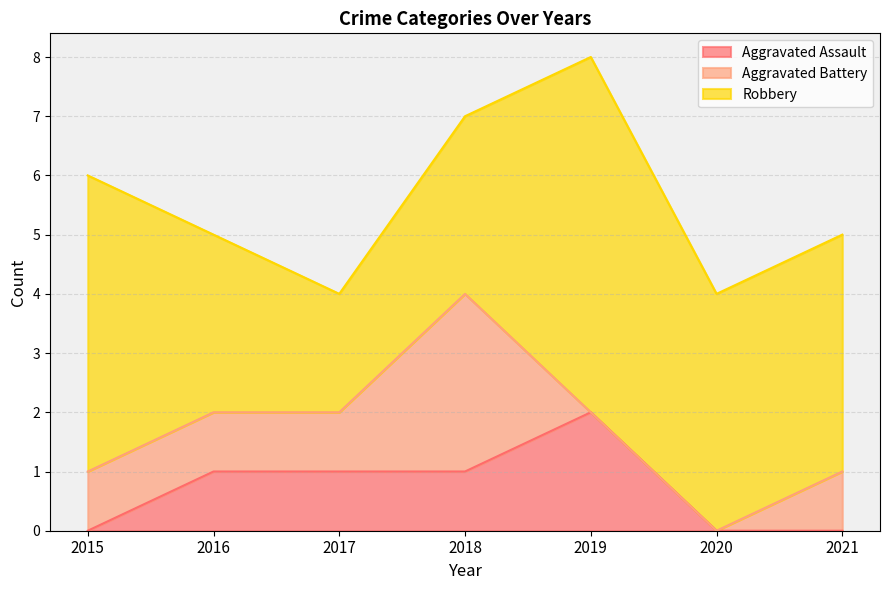

True or false: Robbery and Aggravated Battery intersect in this chart.

False